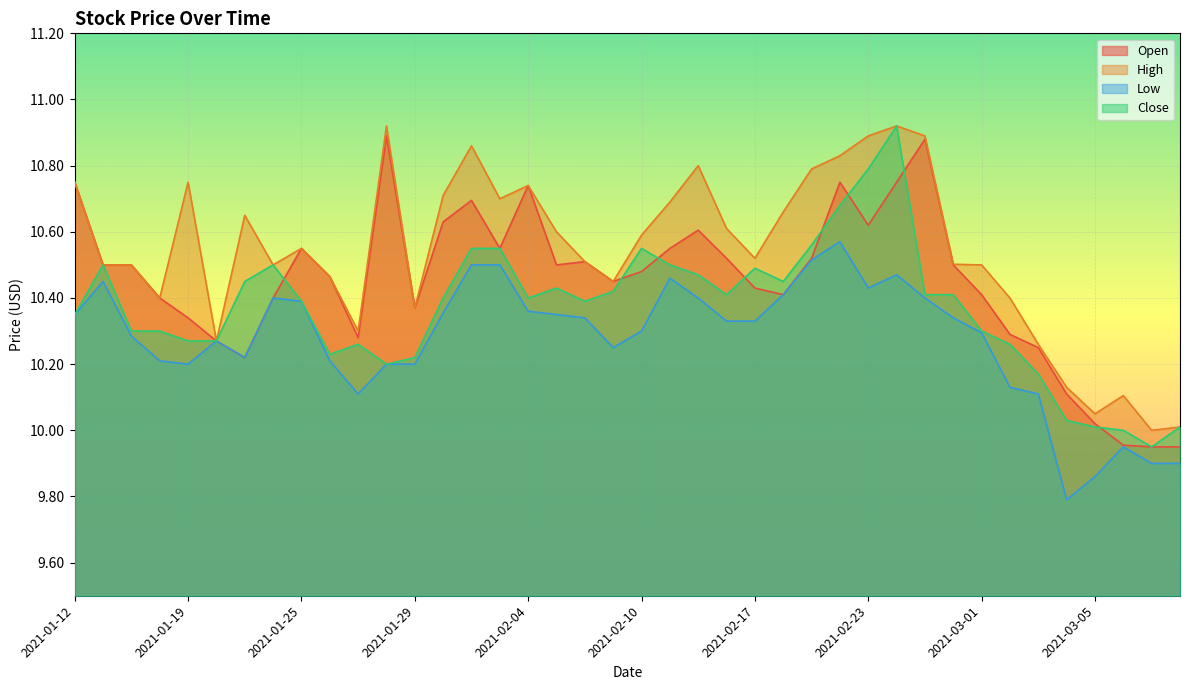

At which category is the sum across all series the highest?

2021-02-24